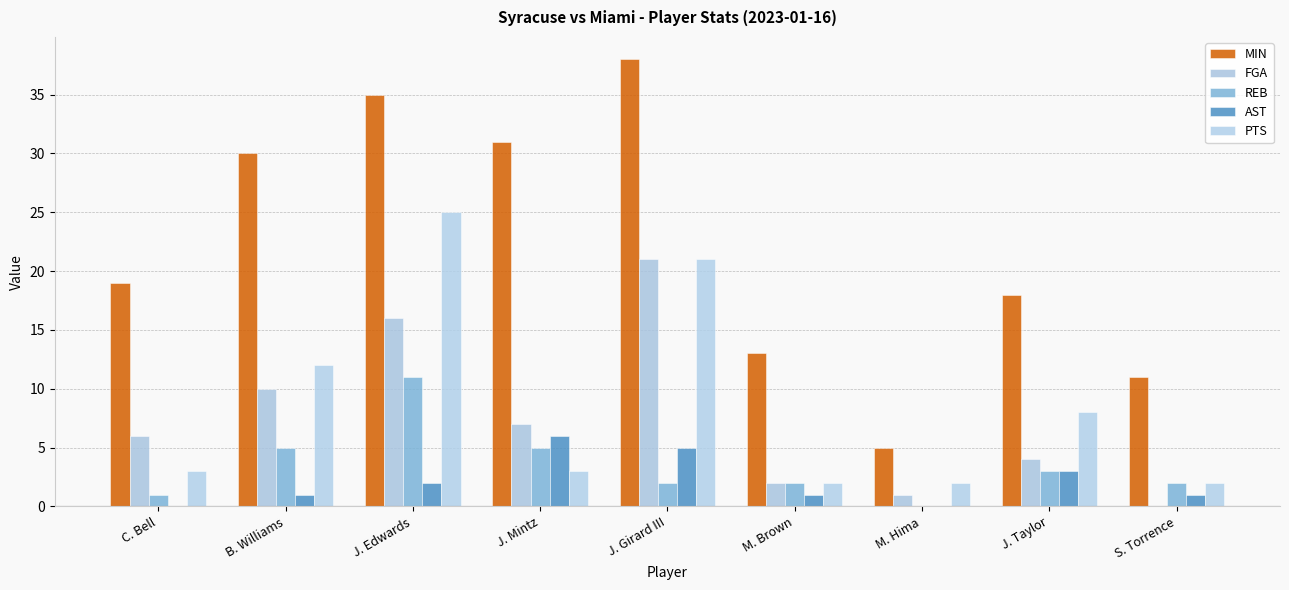

What are all the series names shown in the legend?

MIN, FGA, REB, AST, PTS